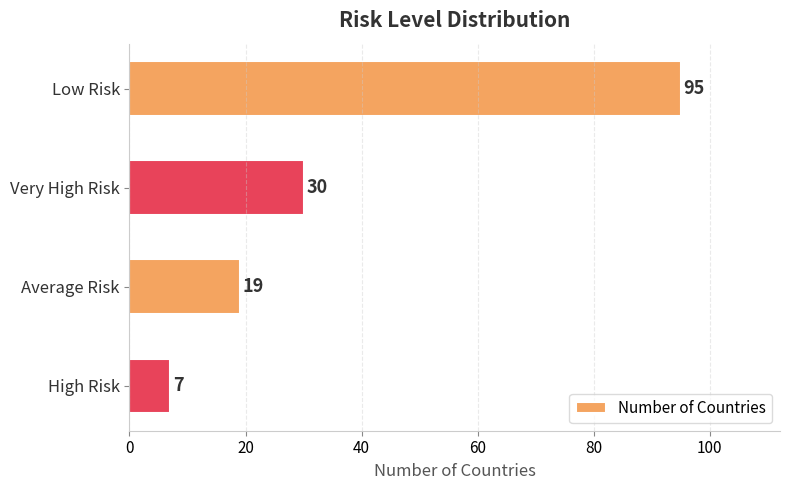

Are the bars horizontal?

Yes